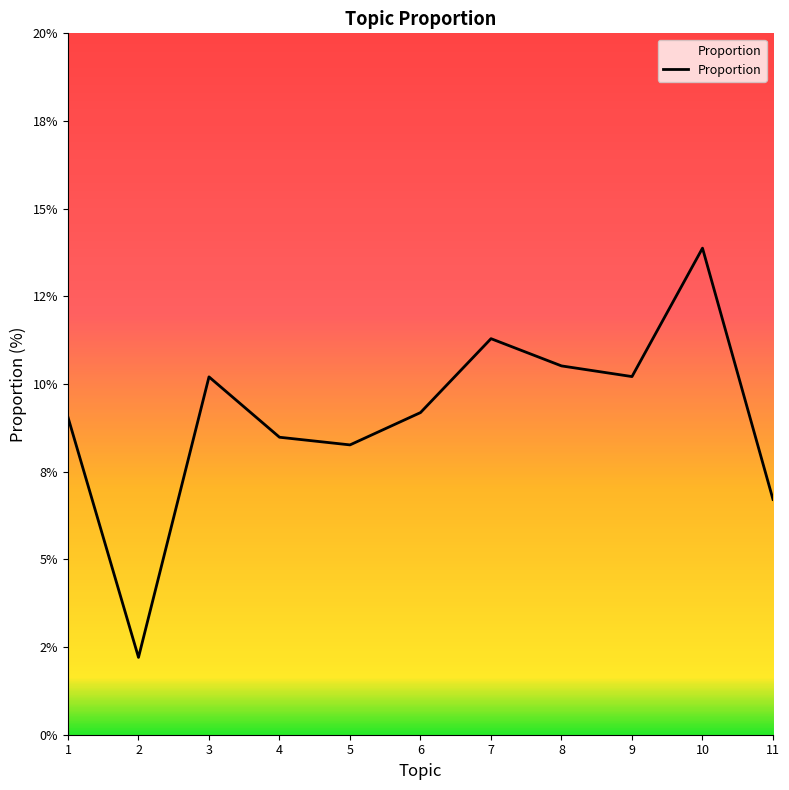

Does the chart have visible grid lines?

No